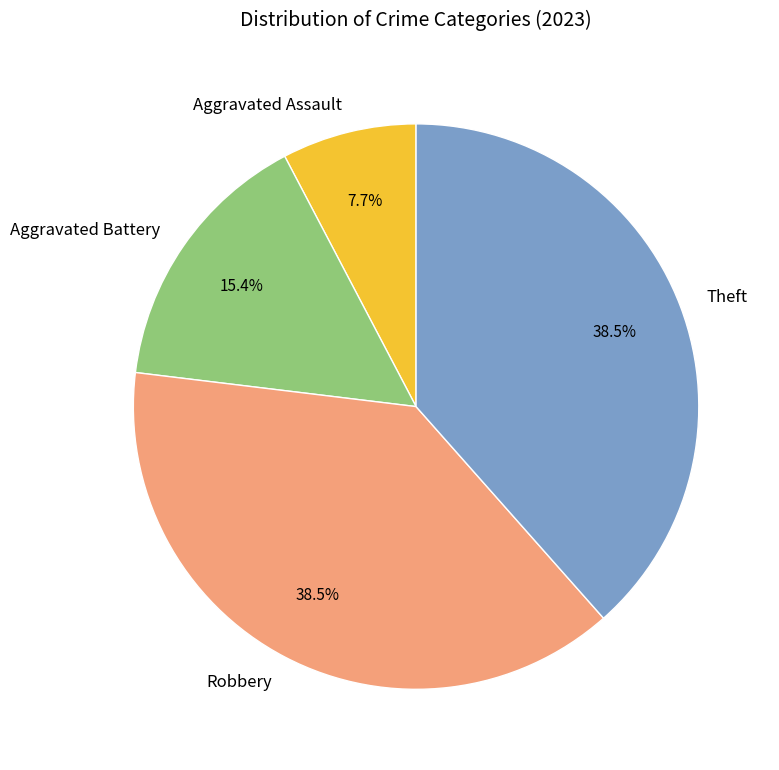

What is the ratio of the value at Theft to the value at Aggravated Assault?

5.0